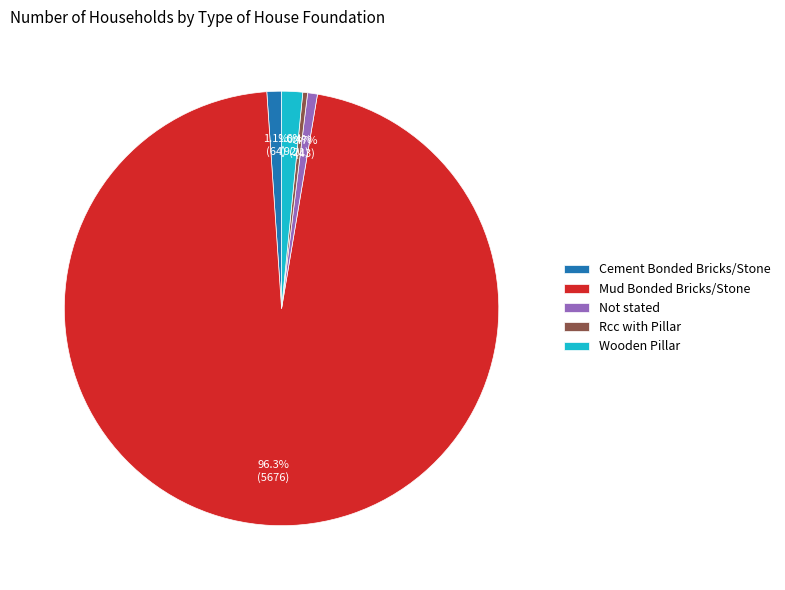

Which slice is the largest?

Mud Bonded Bricks/Stone